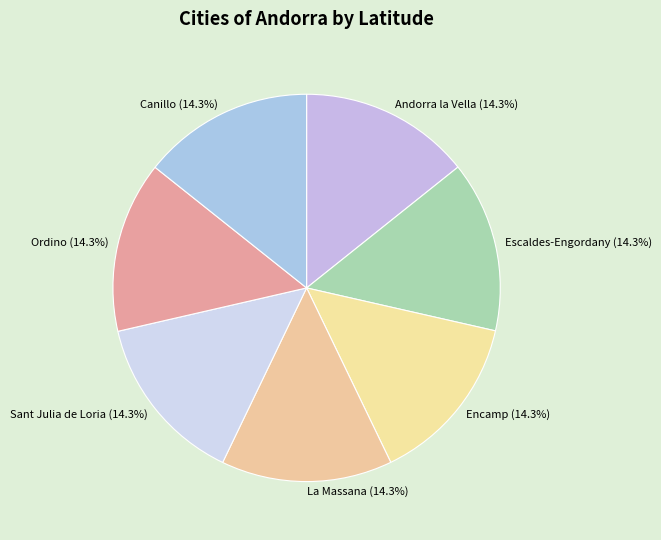

Count the number of slices in the pie.

7